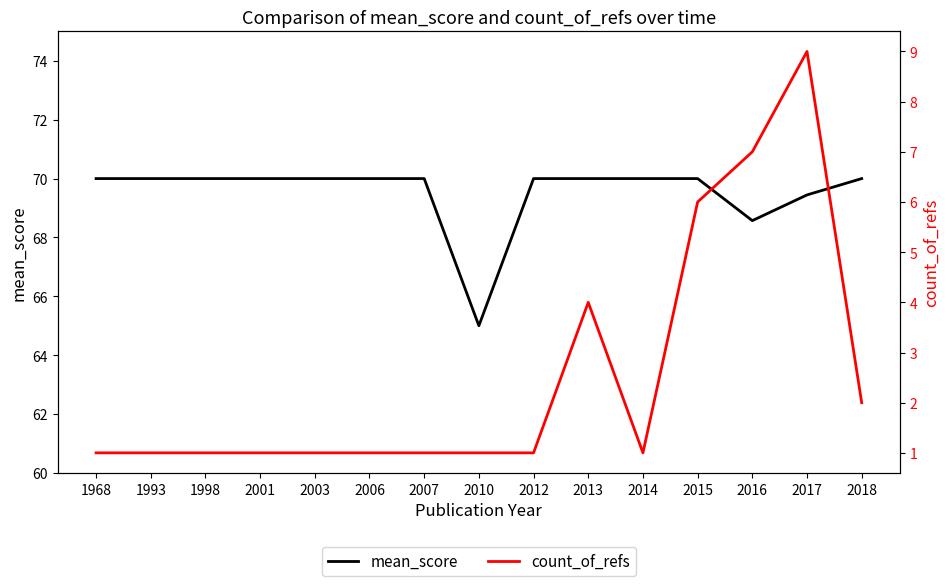

At which category is the sum across all series the highest?

2017